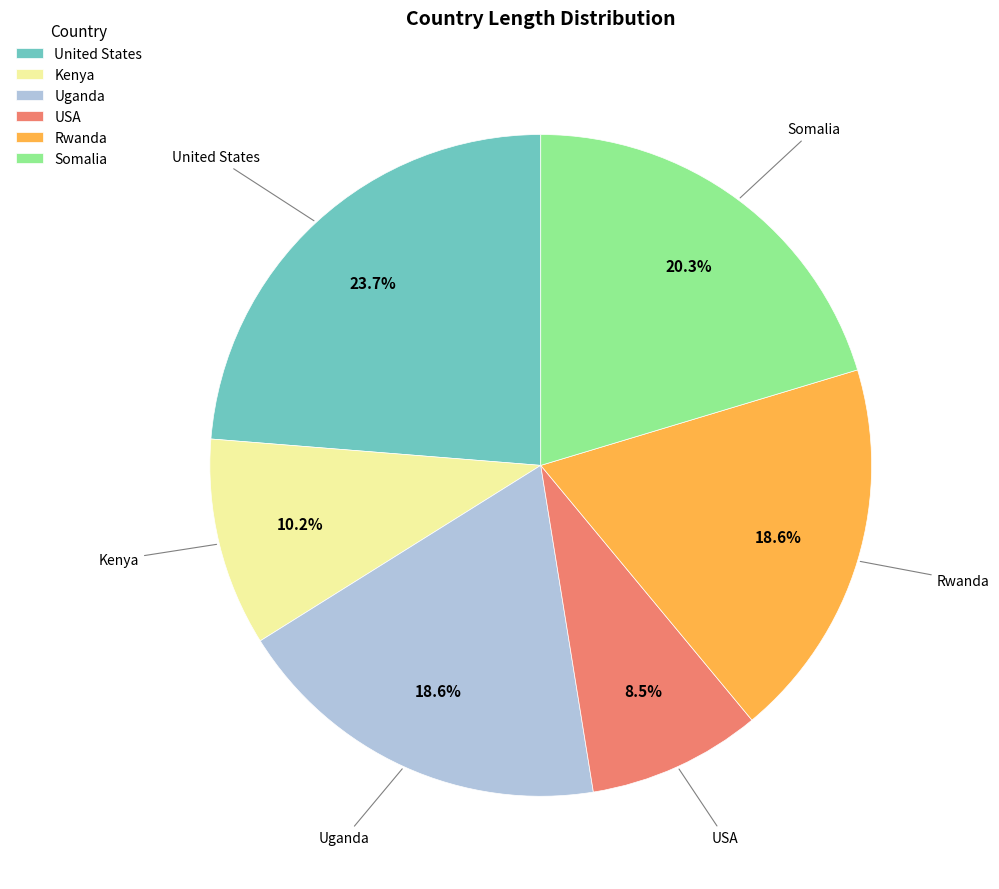

What portion of the pie excludes Kenya?

89.8%